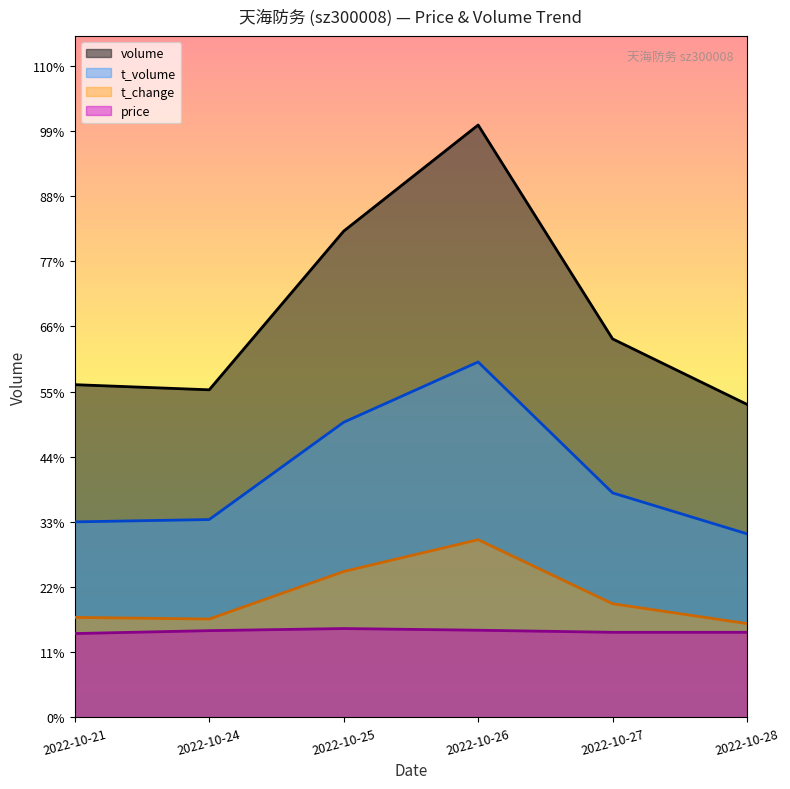

In volume, how many points are lower than both neighbors (excluding endpoints)?

1